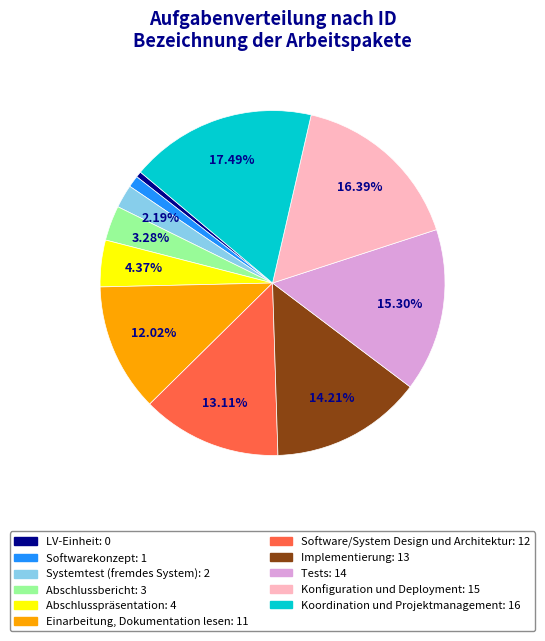

Which slice is the largest?

Koordination und Projektmanagement